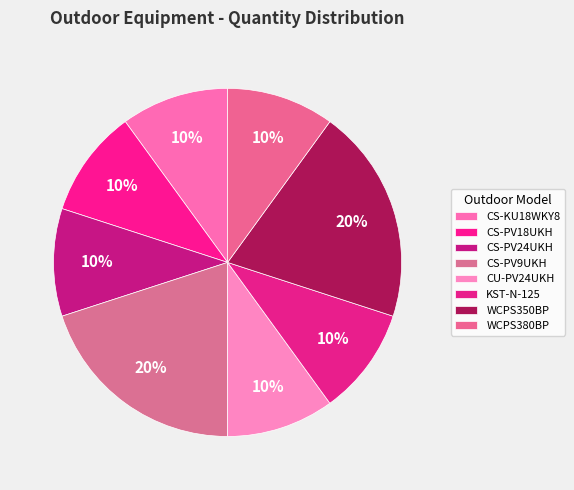

What is the smallest slice in the pie chart?

CS-KU18WKY8